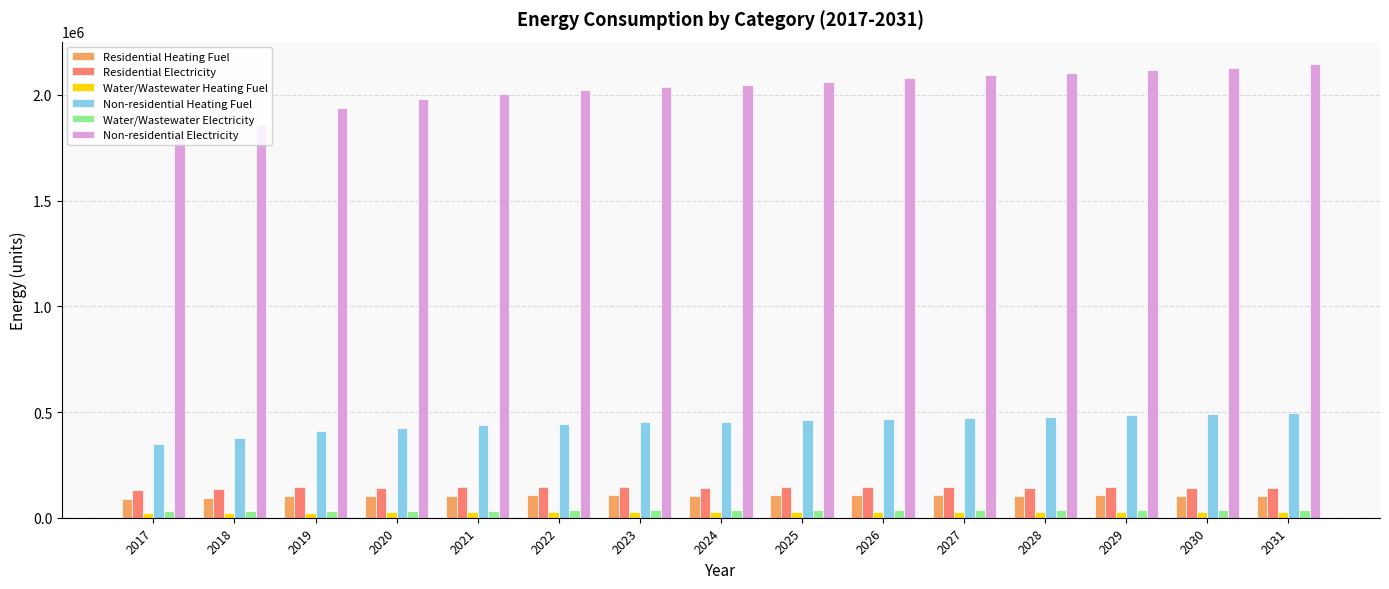

What is the highest value of the Residential Electricity series?

146682.9